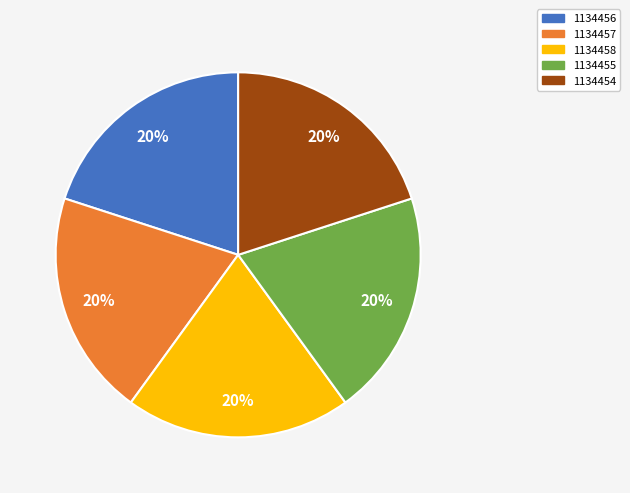

To the nearest percent, what is the average slice percentage?

20%